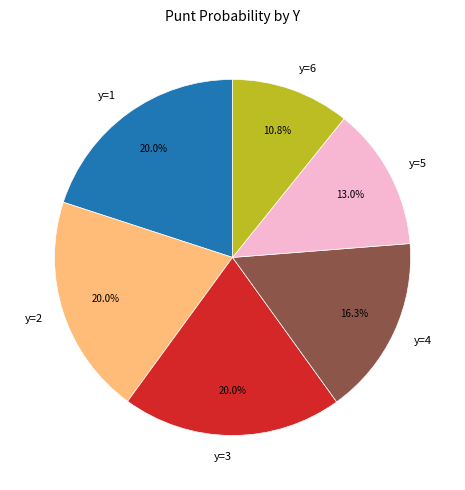

How many slices are in this pie chart?

6